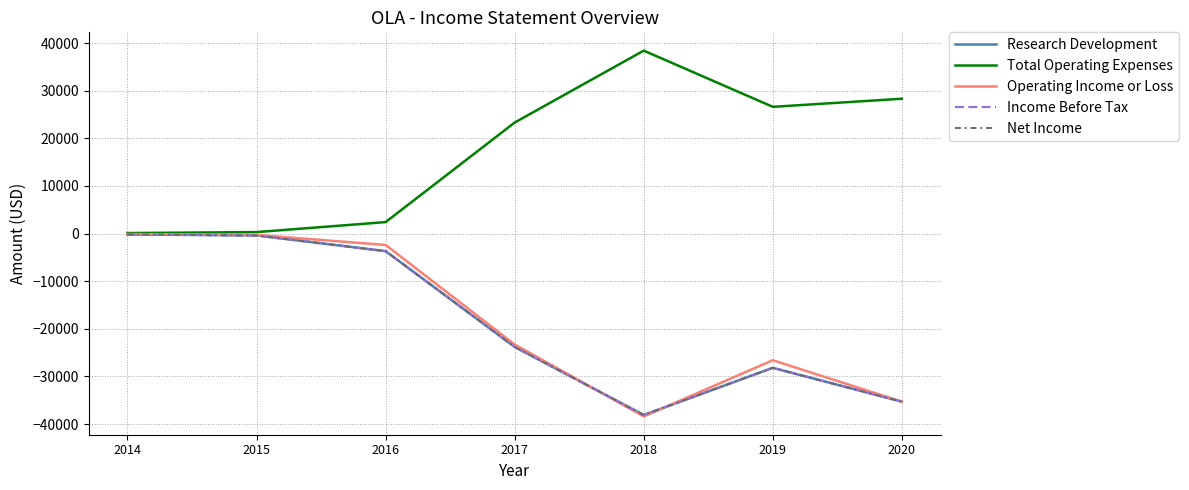

True or false: Income Before Tax and Operating Income or Loss cross at least once.

True